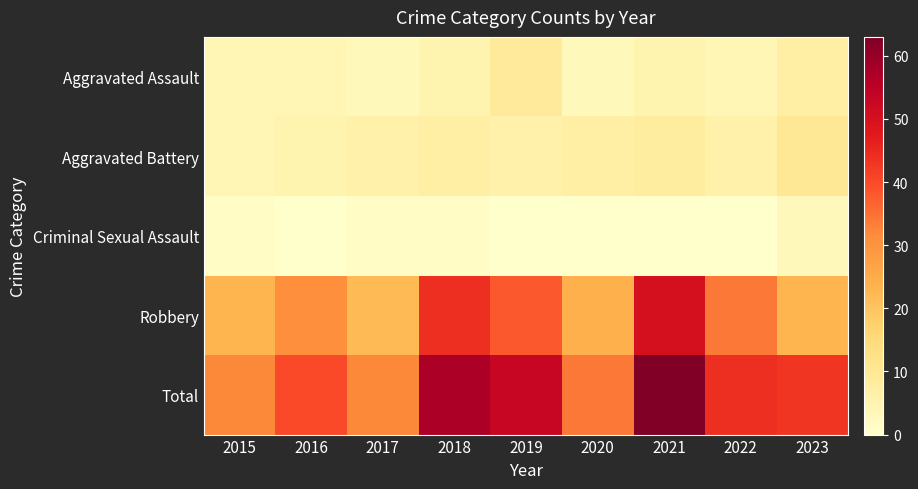

Reading left to right, transcribe all the data shown in this chart.

Aggravated Assault: 2015=4	2016=4	2017=3	2018=5	2019=9	2020=3	2021=5	2022=4	2023=7
Aggravated Battery: 2015=4	2016=5	2017=6	2018=7	2019=6	2020=7	2021=8	2022=6	2023=10
Criminal Sexual Assault: 2015=1	2016=0	2017=1	2018=1	2019=0	2020=0	2021=0	2022=0	2023=3
Robbery: 2015=23	2016=31	2017=22	2018=44	2019=38	2020=24	2021=50	2022=34	2023=23
Total: 2015=32	2016=40	2017=32	2018=57	2019=53	2020=34	2021=63	2022=44	2023=43